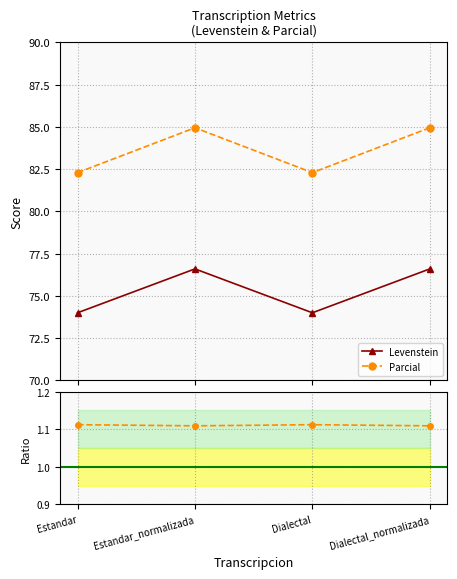

What is the total value across all series at Dialectal?

157.4